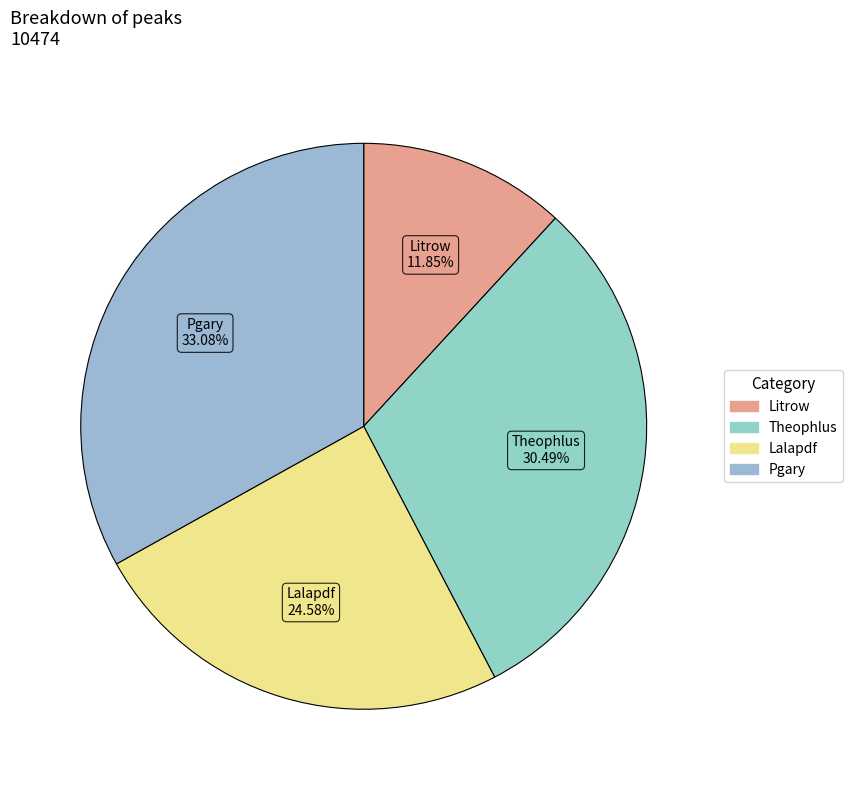

Is it true that Theophlus is 21% of the pie?

False